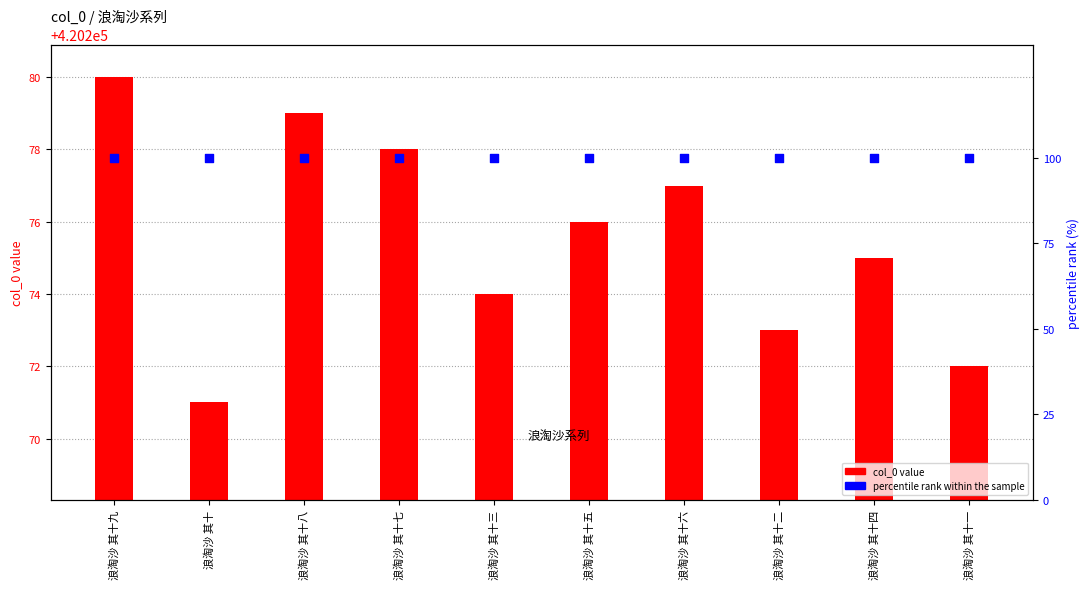

Which series reaches the maximum Y coordinate?

col_0 value